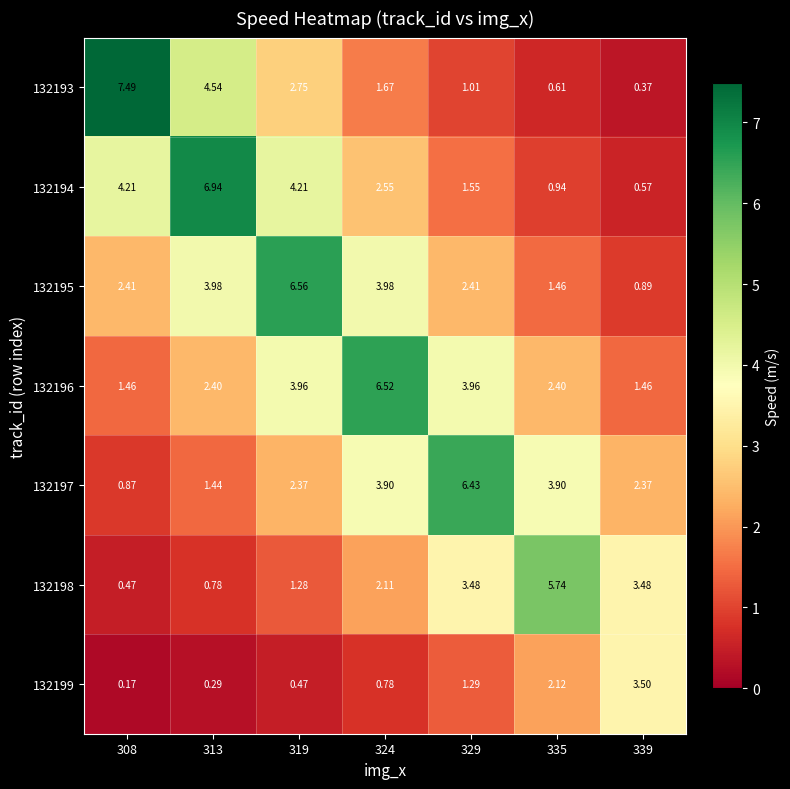

Is the value of 132198 at 313 greater than the value of 132199 at 339?

No